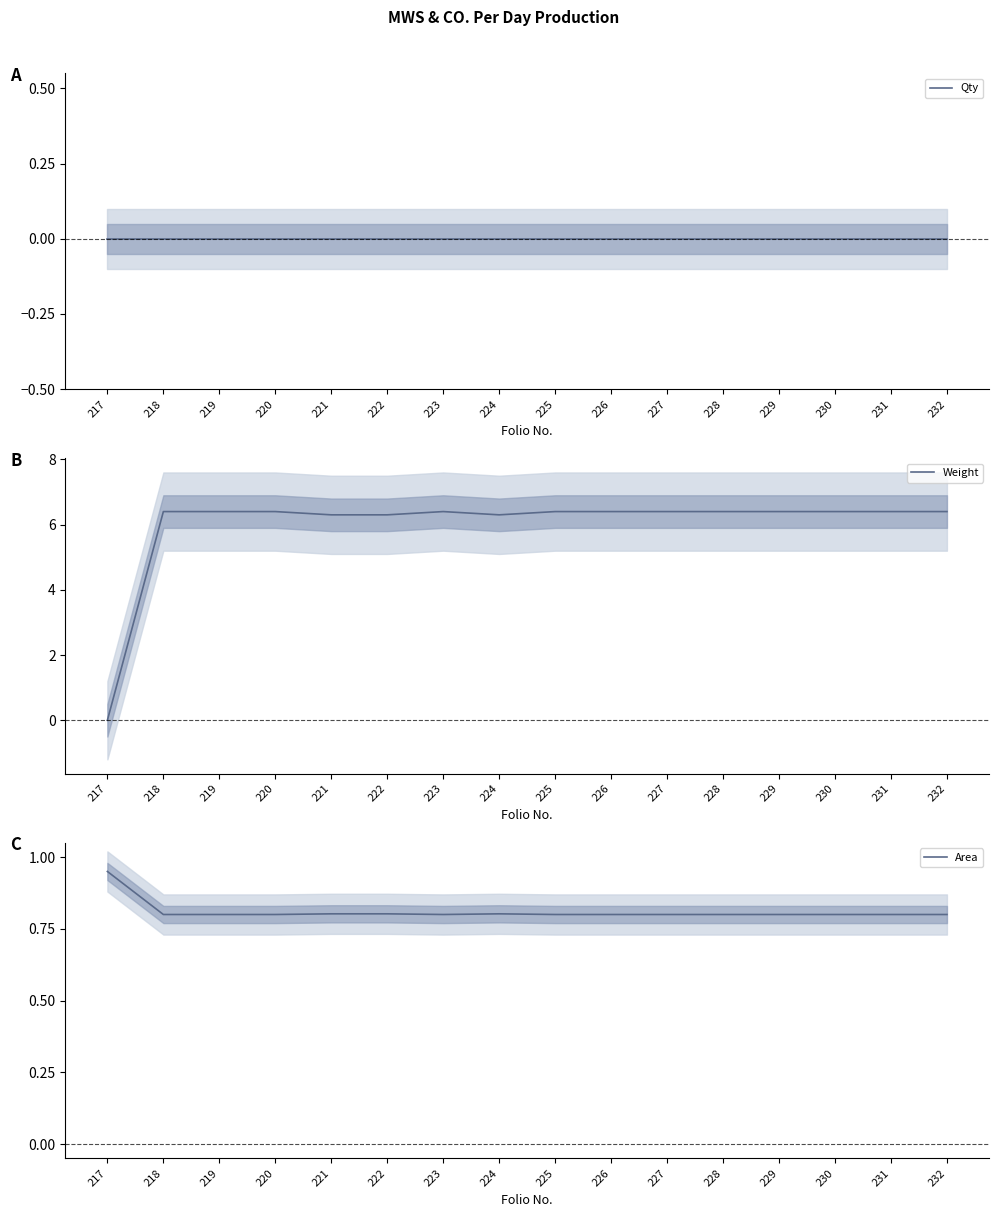

True or false: Weight and Area cross at least once.

True